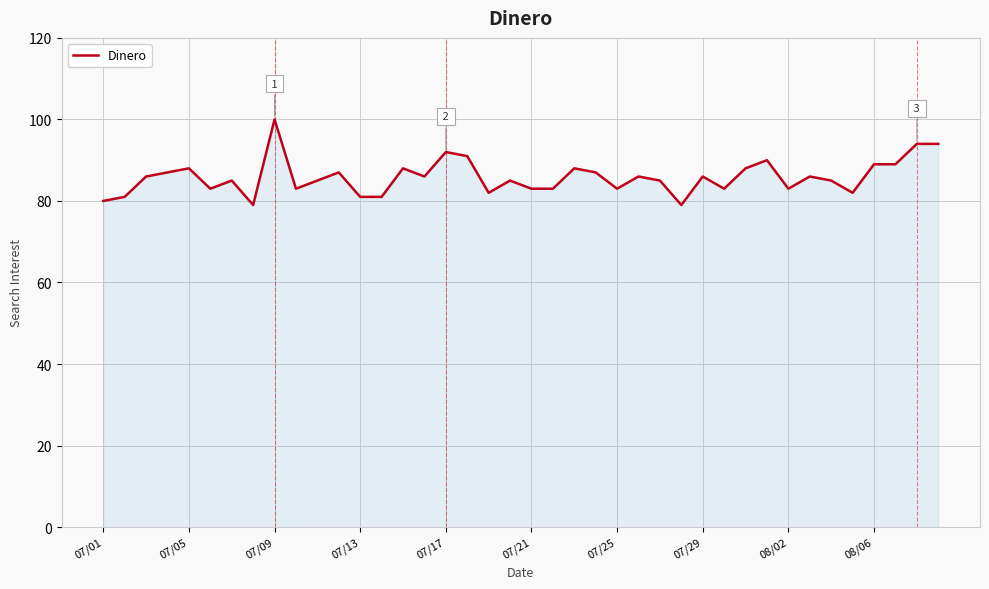

What is the difference between the maximum and minimum values?

21